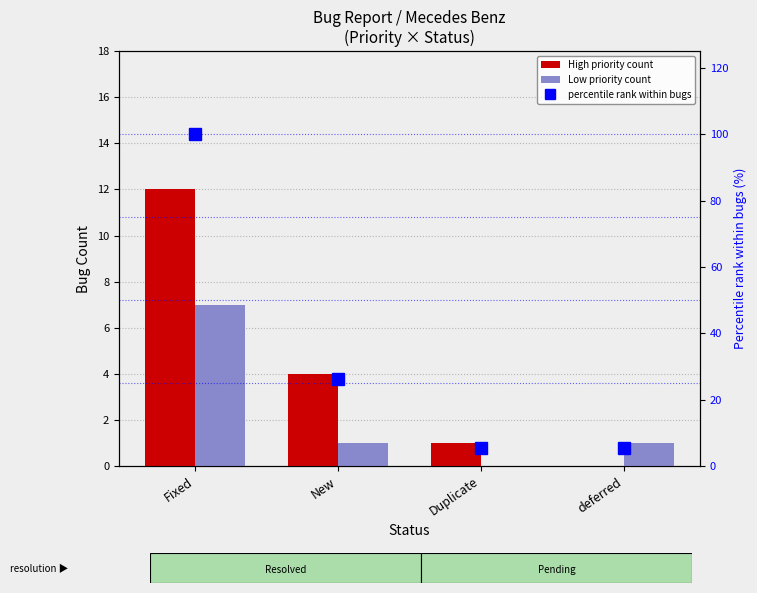

Reading left to right, extract all data points from this chart.

High Priority: 12.0	4.0	1.0	0.0
Low Priority: 7.0	1.0	0.0	1.0
% of total: 100.0	26.3	5.3	5.3